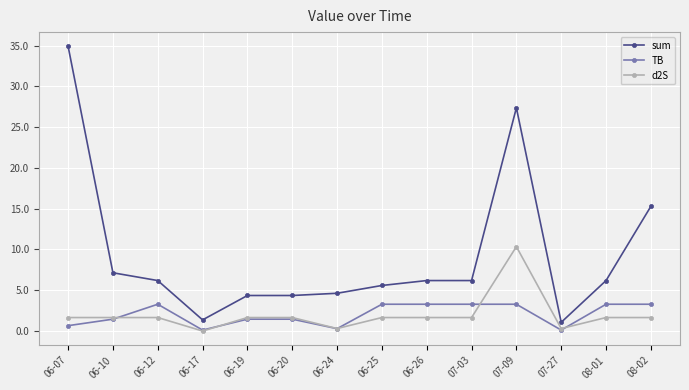

Is this an area chart (filled region under the line)?

No